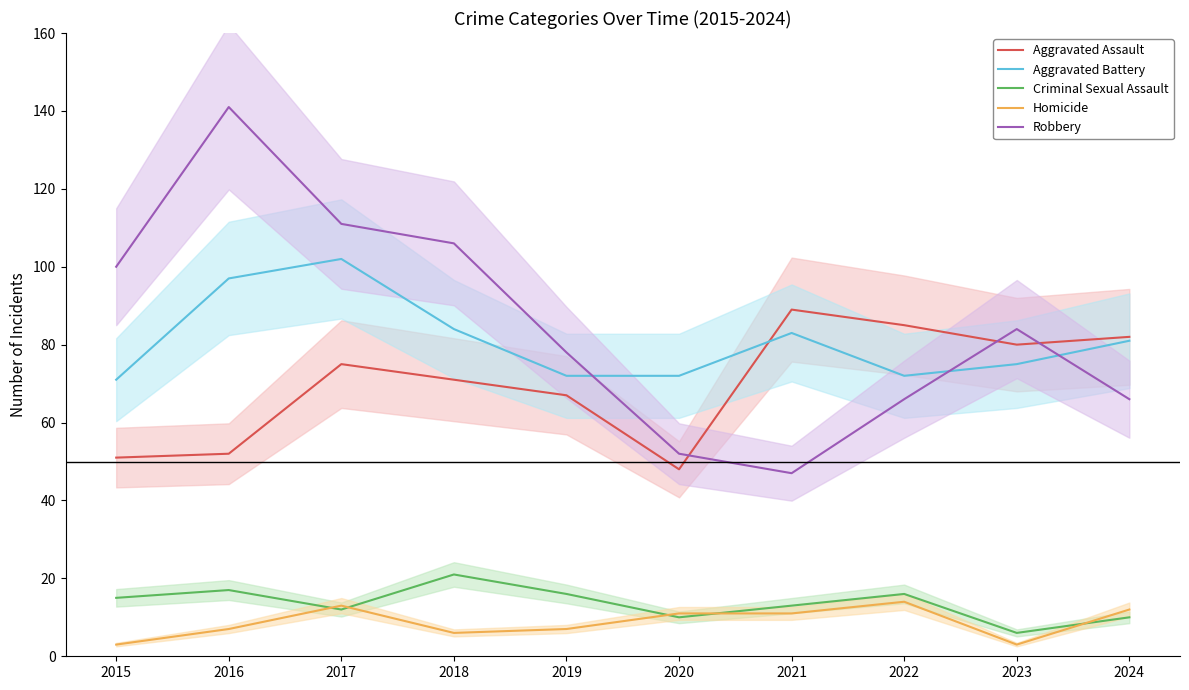

What value does the Aggravated Assault series have at 2018, to the nearest 10?

70